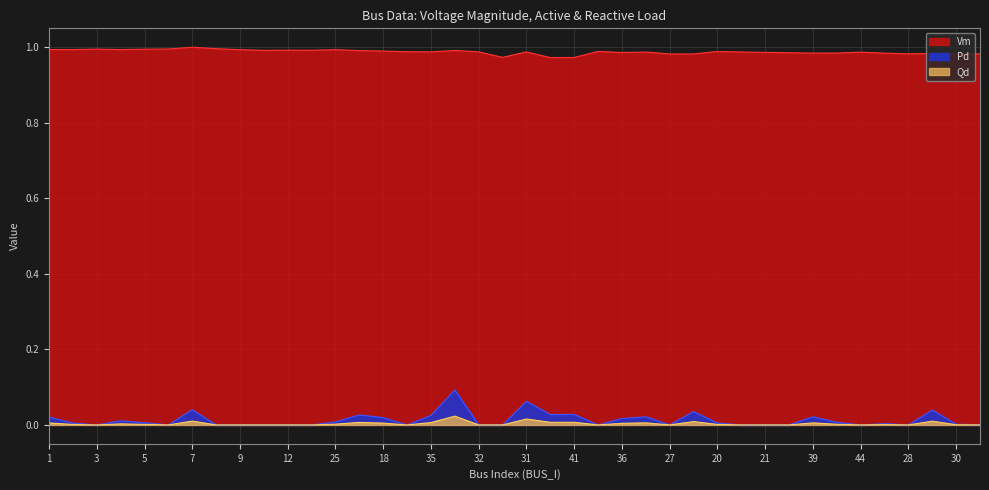

What is the difference between the highest and lowest values at 31?

1.0